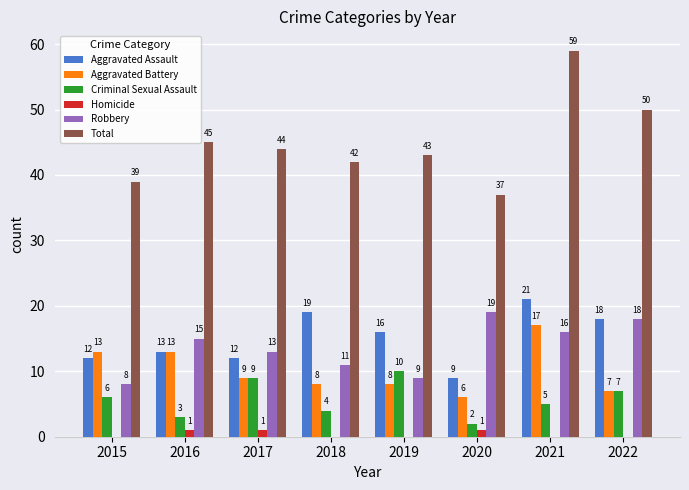

What are all the series names shown in the legend?

Aggravated Assault, Aggravated Battery, Criminal Sexual Assault, Homicide, Robbery, Total